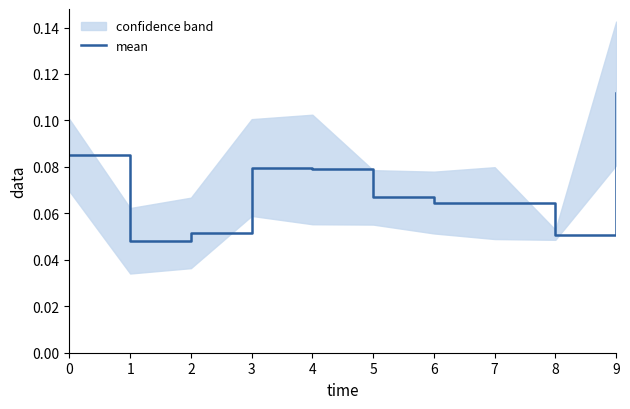

Which label corresponds to the largest value in the chart?

9